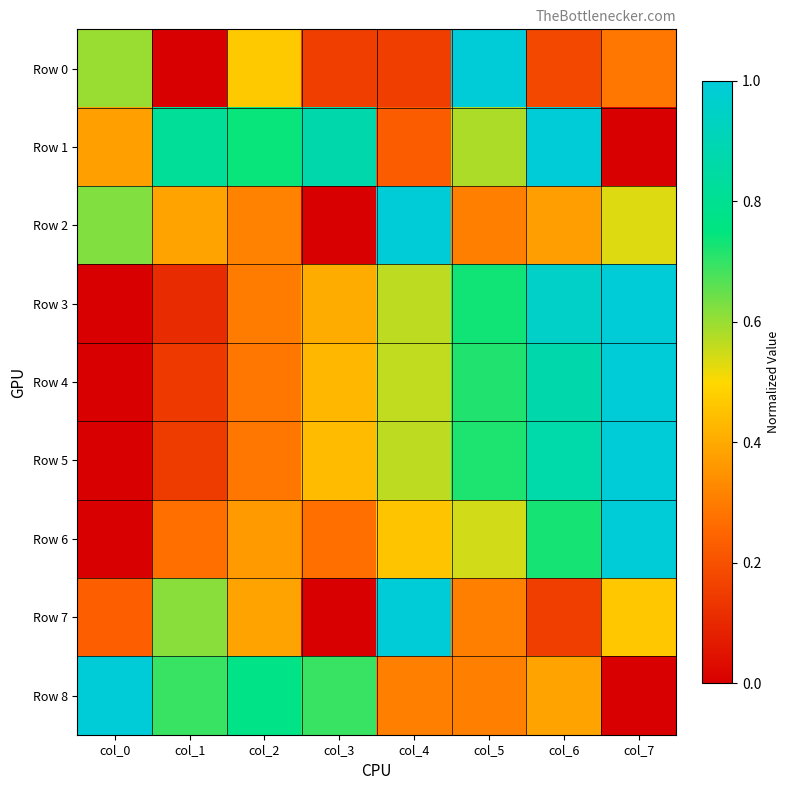

Rank the series at col_5 from lowest to highest value.

Row 2, Row 7, Row 8, Row 6, Row 1, Row 4, Row 5, Row 3, Row 0